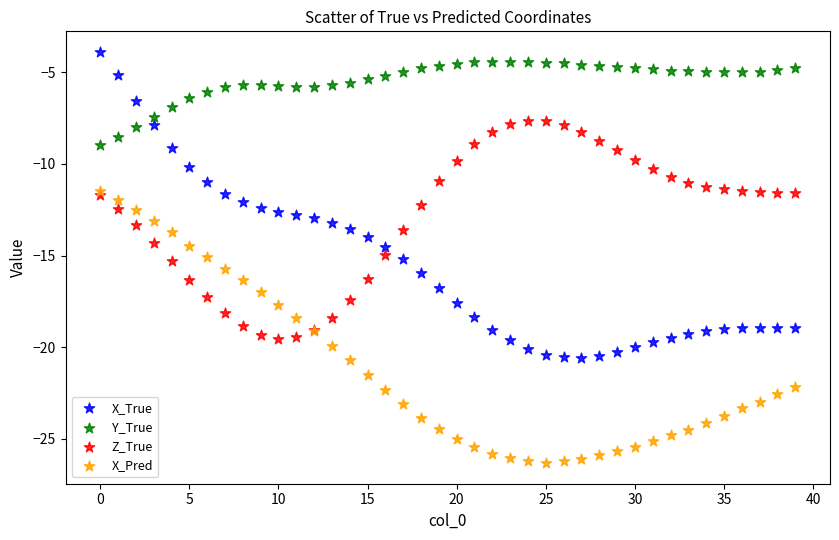

What are all the series names shown in the legend?

X_True, Y_True, Z_True, X_Pred